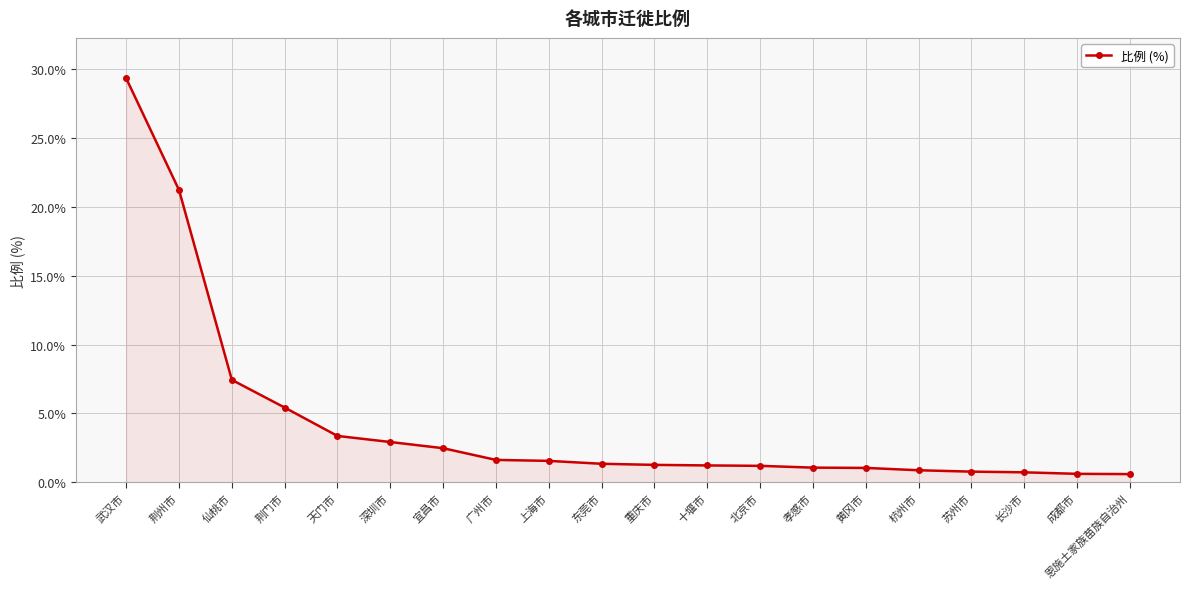

What is the label of the 14th point from the right?

宜昌市